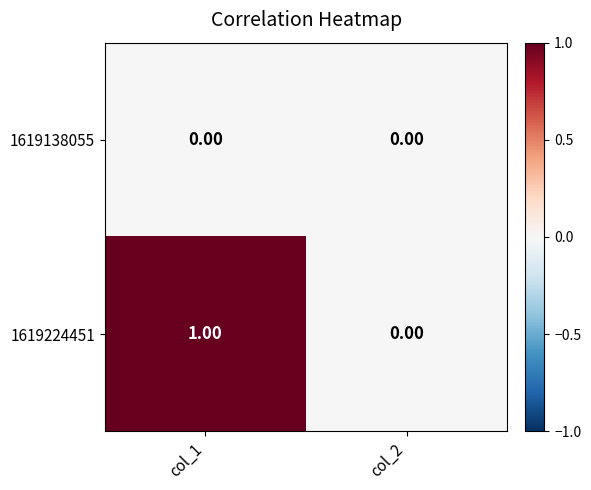

Which series has the widest spread of values?

1619224451